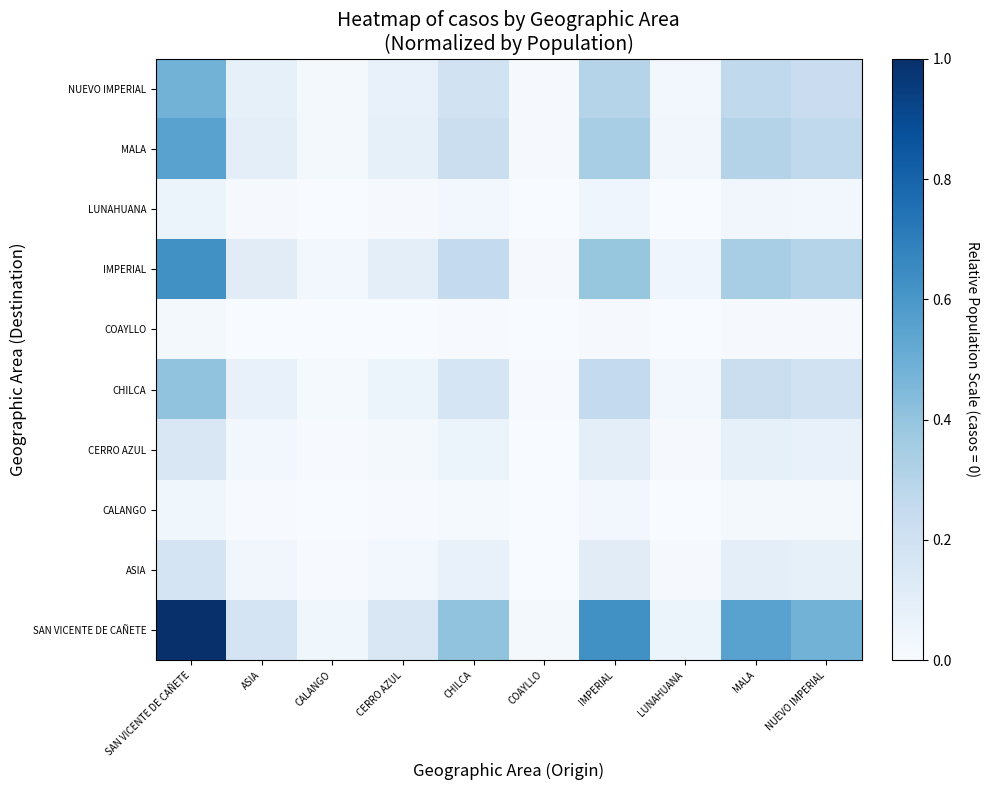

At how many categories does at least one series exceed 0?

10